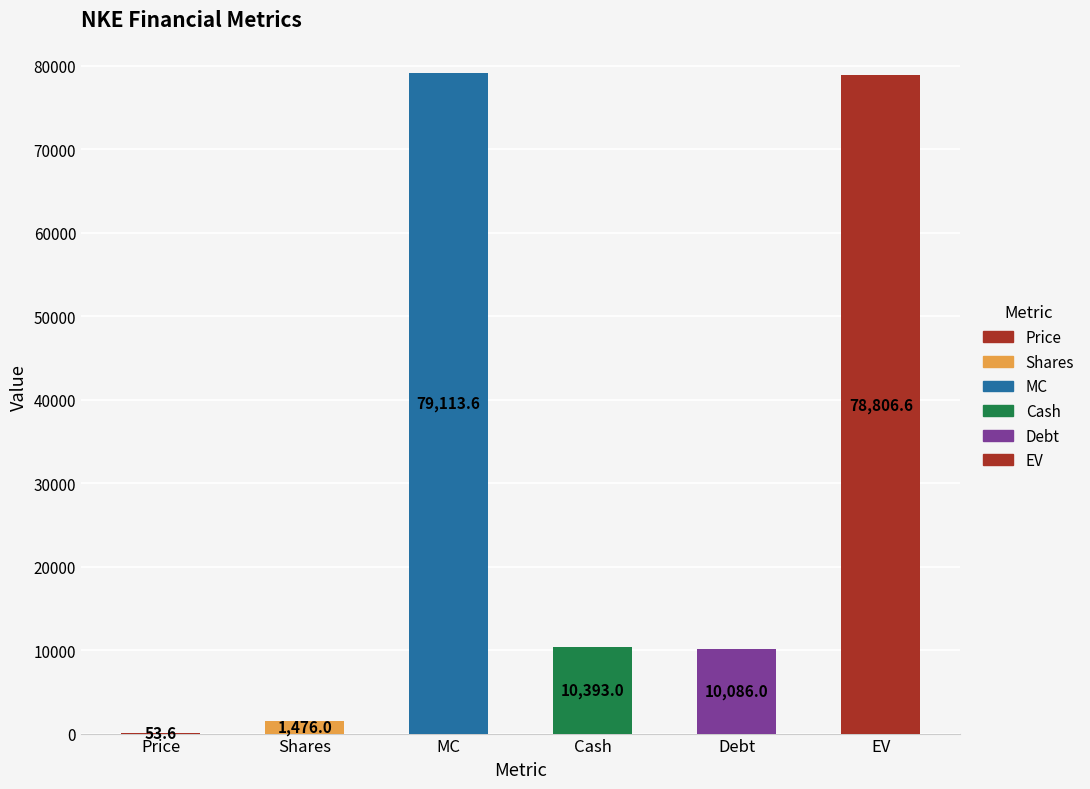

What is the sum of all values?

179928.8